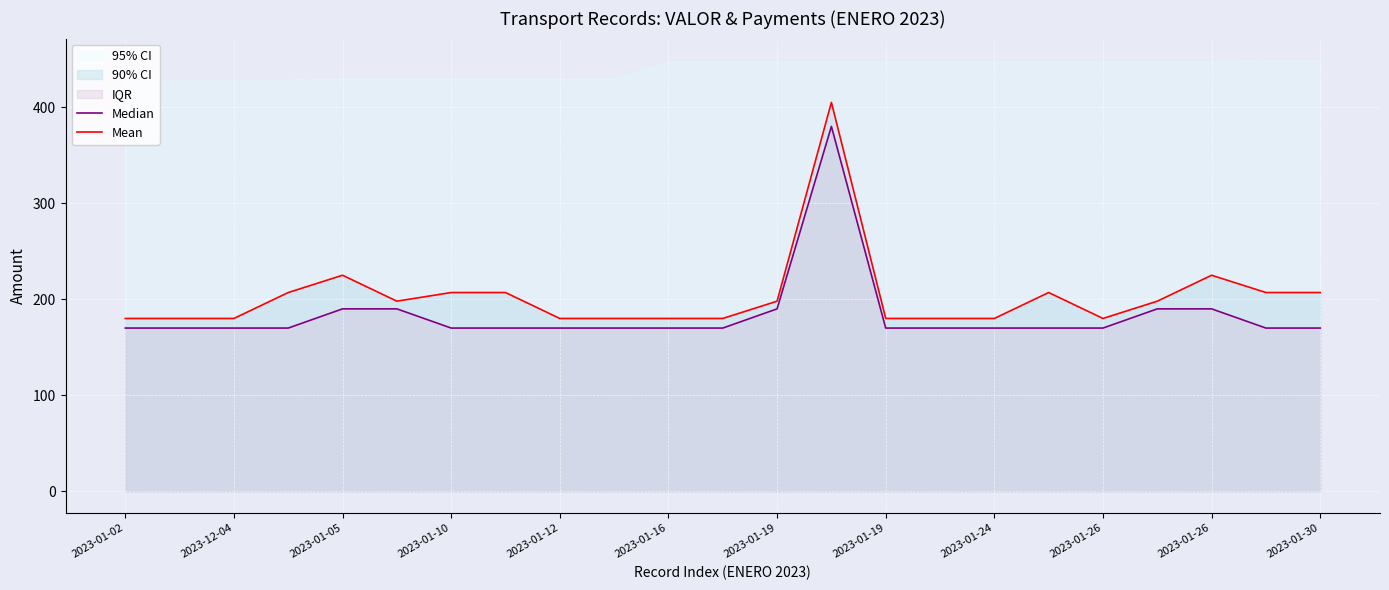

What is the difference between the second highest and minimum values in the Mean series?

45